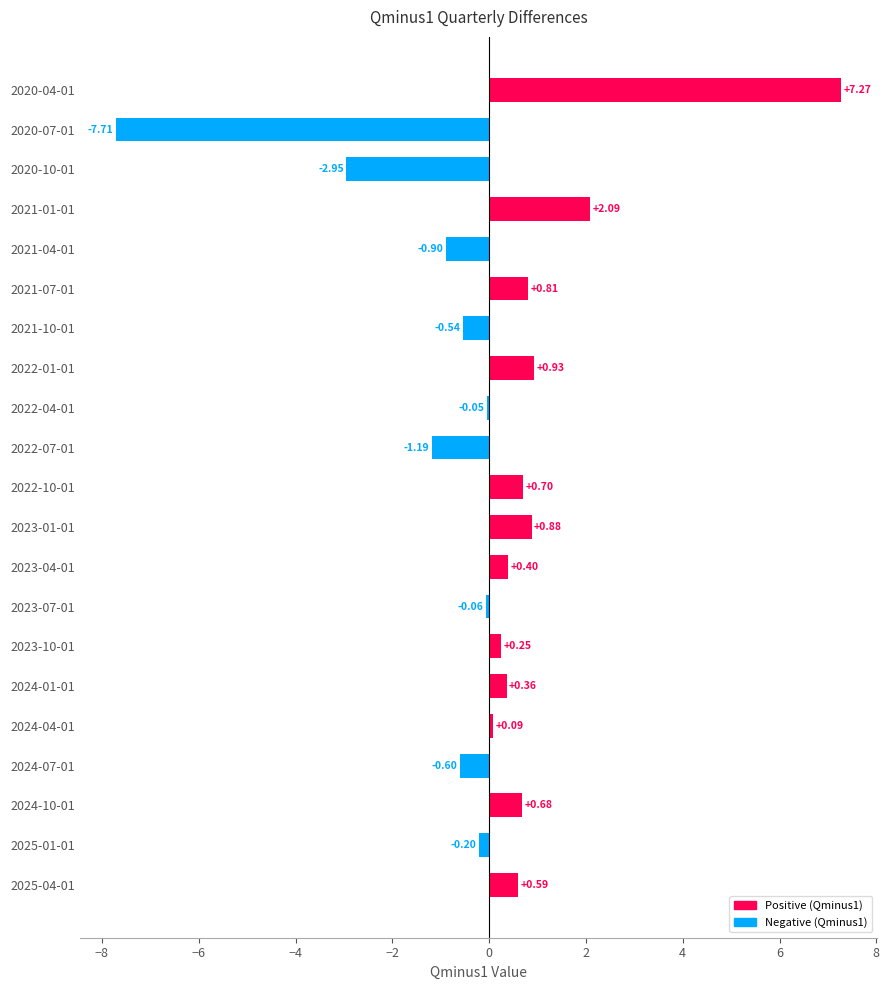

How many categories are shown in the chart?

21